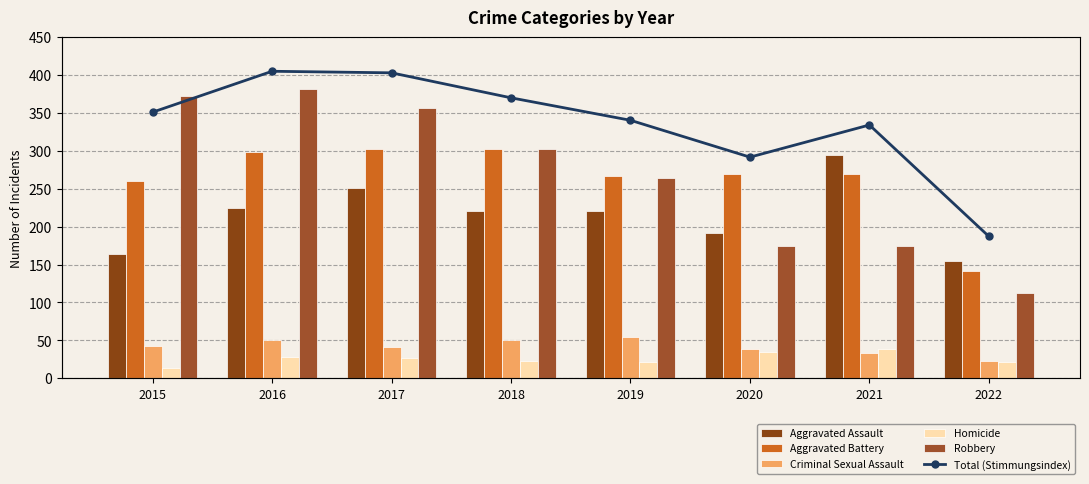

Between 2018 and 2021, which series saw the biggest shift?

Robbery